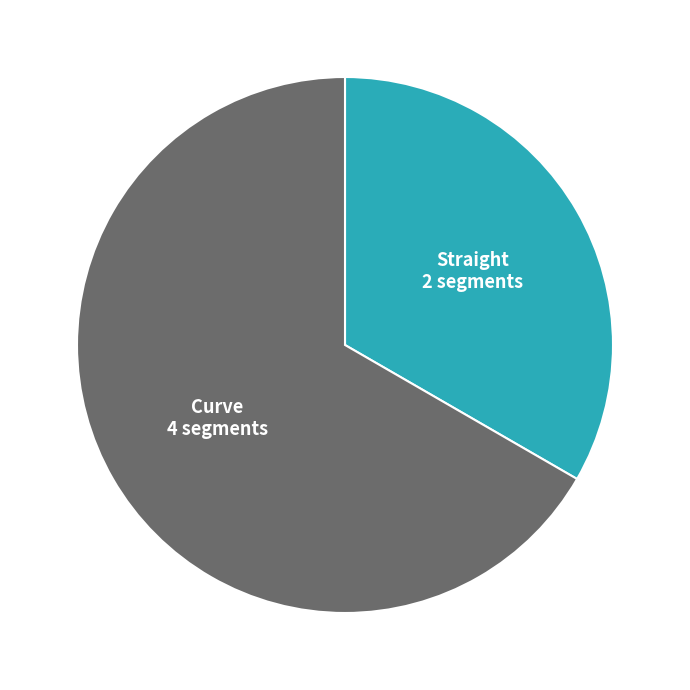

Is there a majority slice in this chart?

Yes